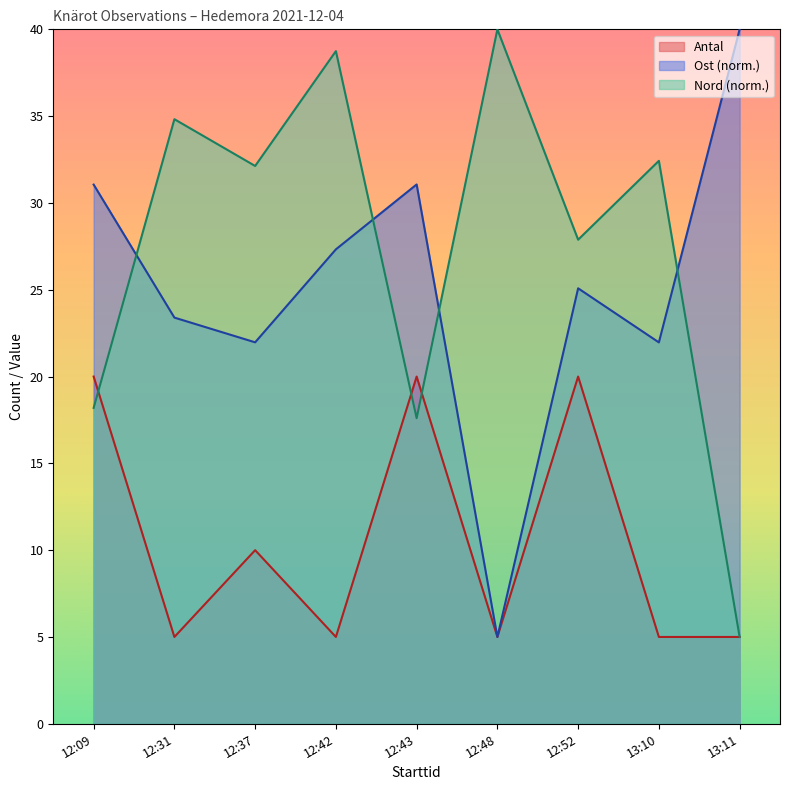

What is the highest value of the Ost series?

40.0